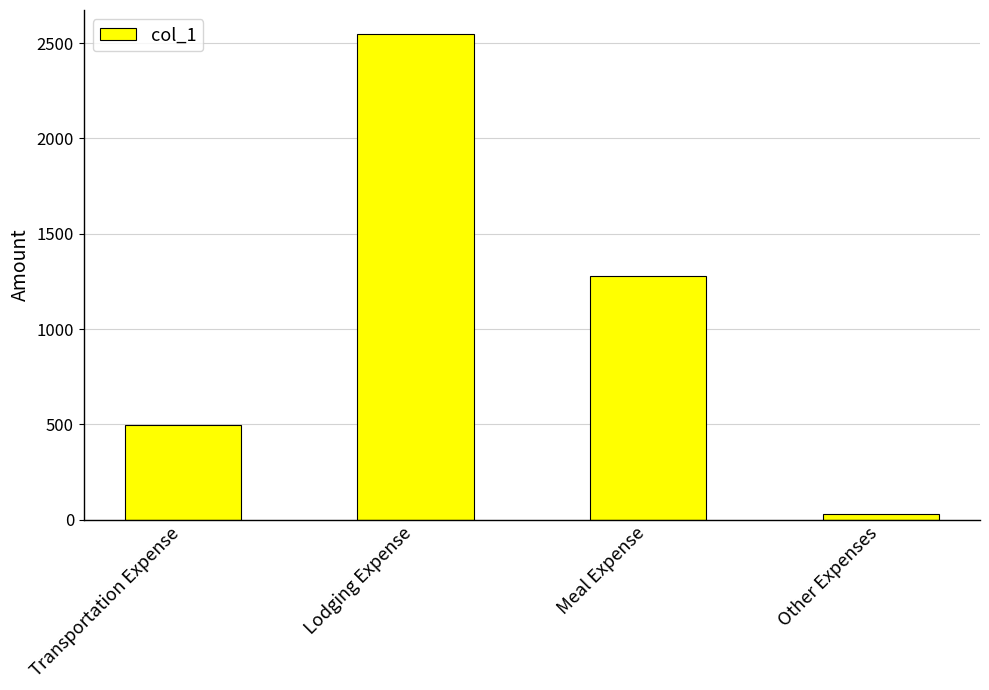

What is the approximate value at Meal Expense?

1279.4